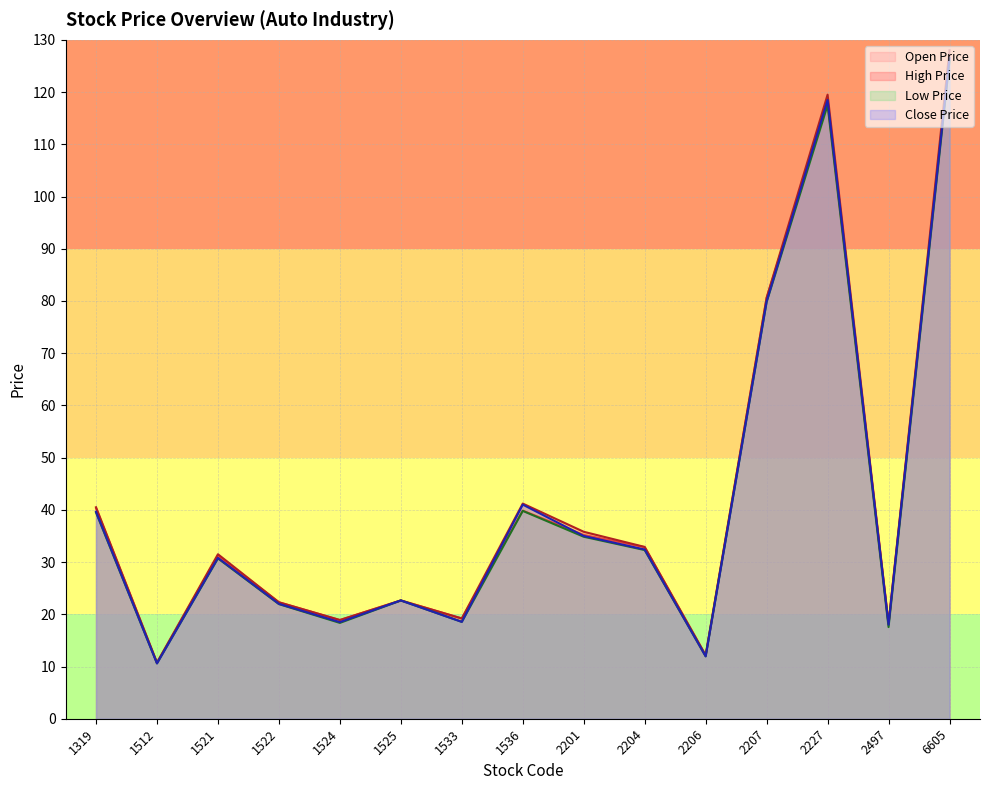

How many lines are shown in the chart?

4